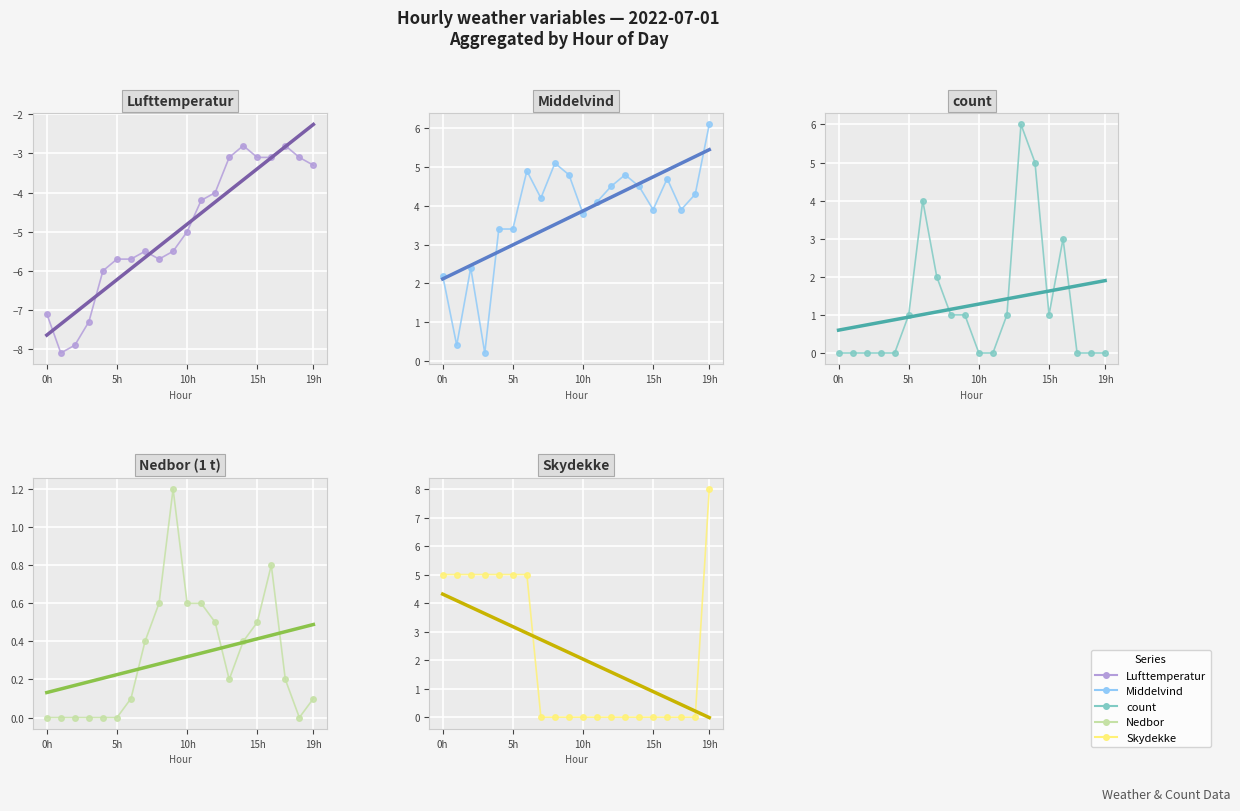

At which category does the chart reach its peak across all series?

19h